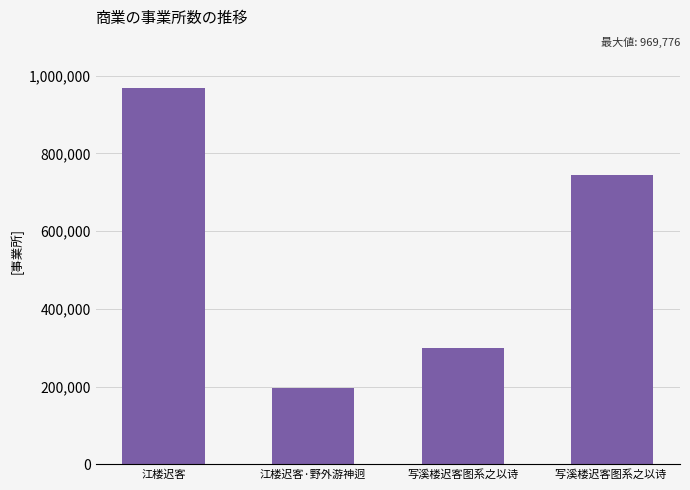

What is the sum of all values?

2209882